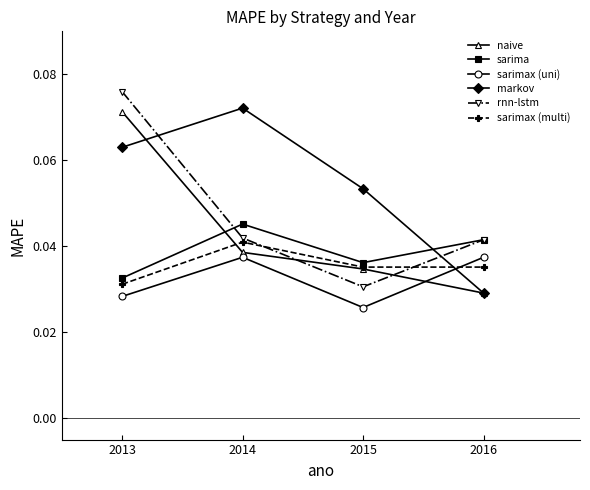

How many sarima values are between 0 and 1?

4